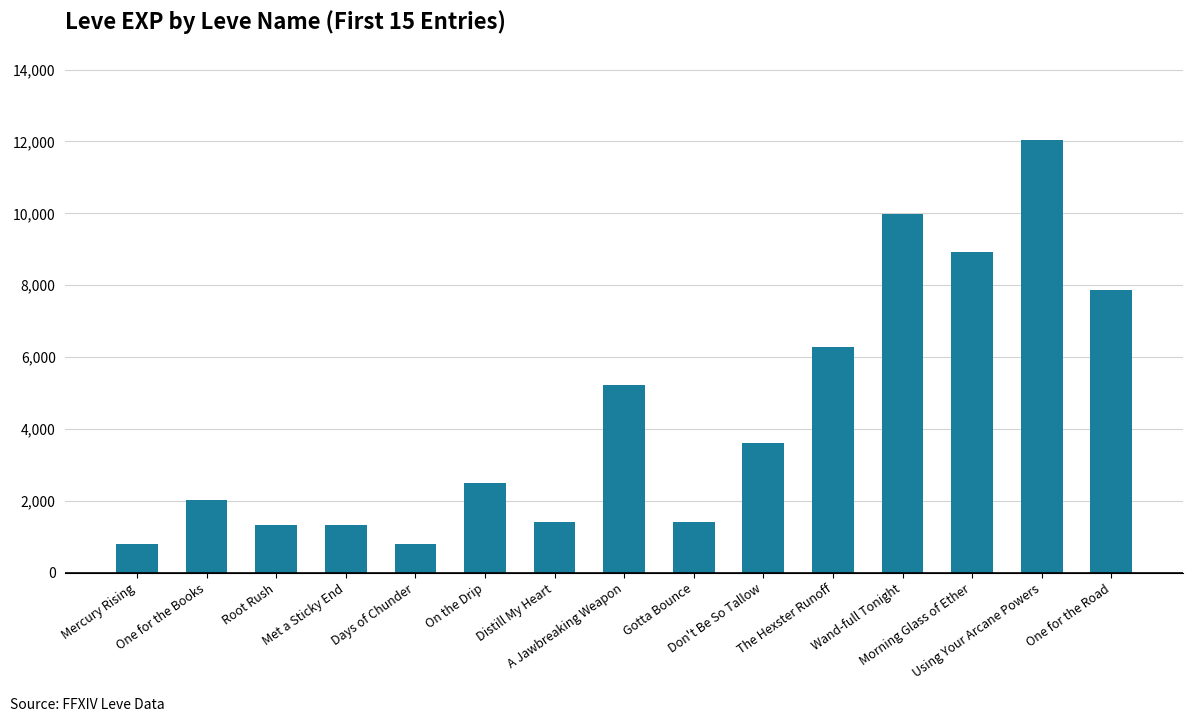

What is the greatest value displayed?

12030